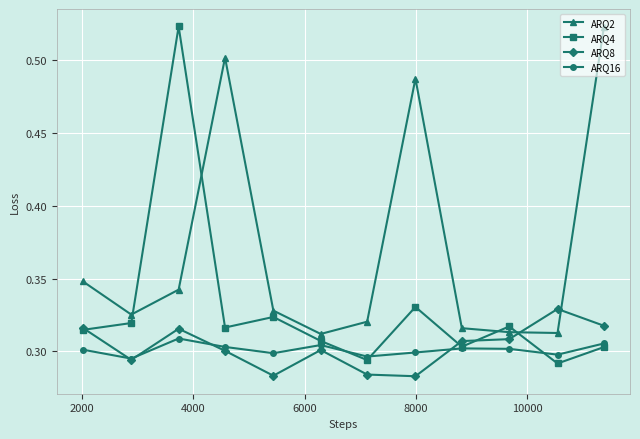

At how many categories does at least one series exceed 0?

12